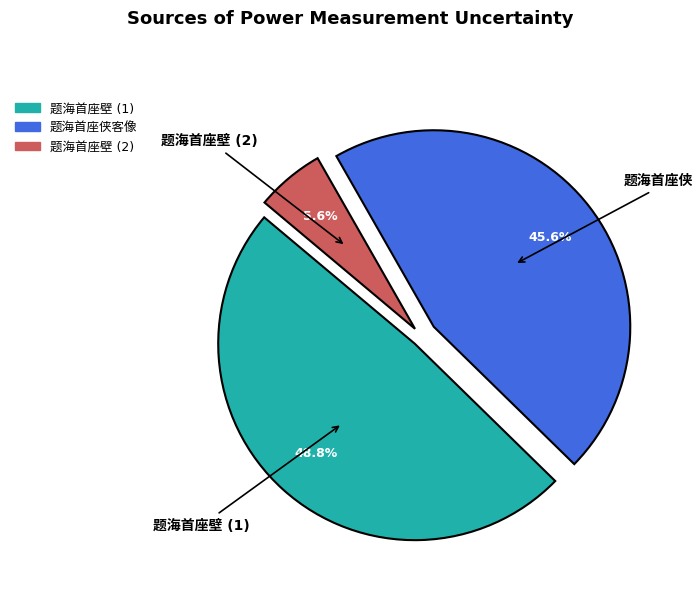

Does any single category account for the majority?

No